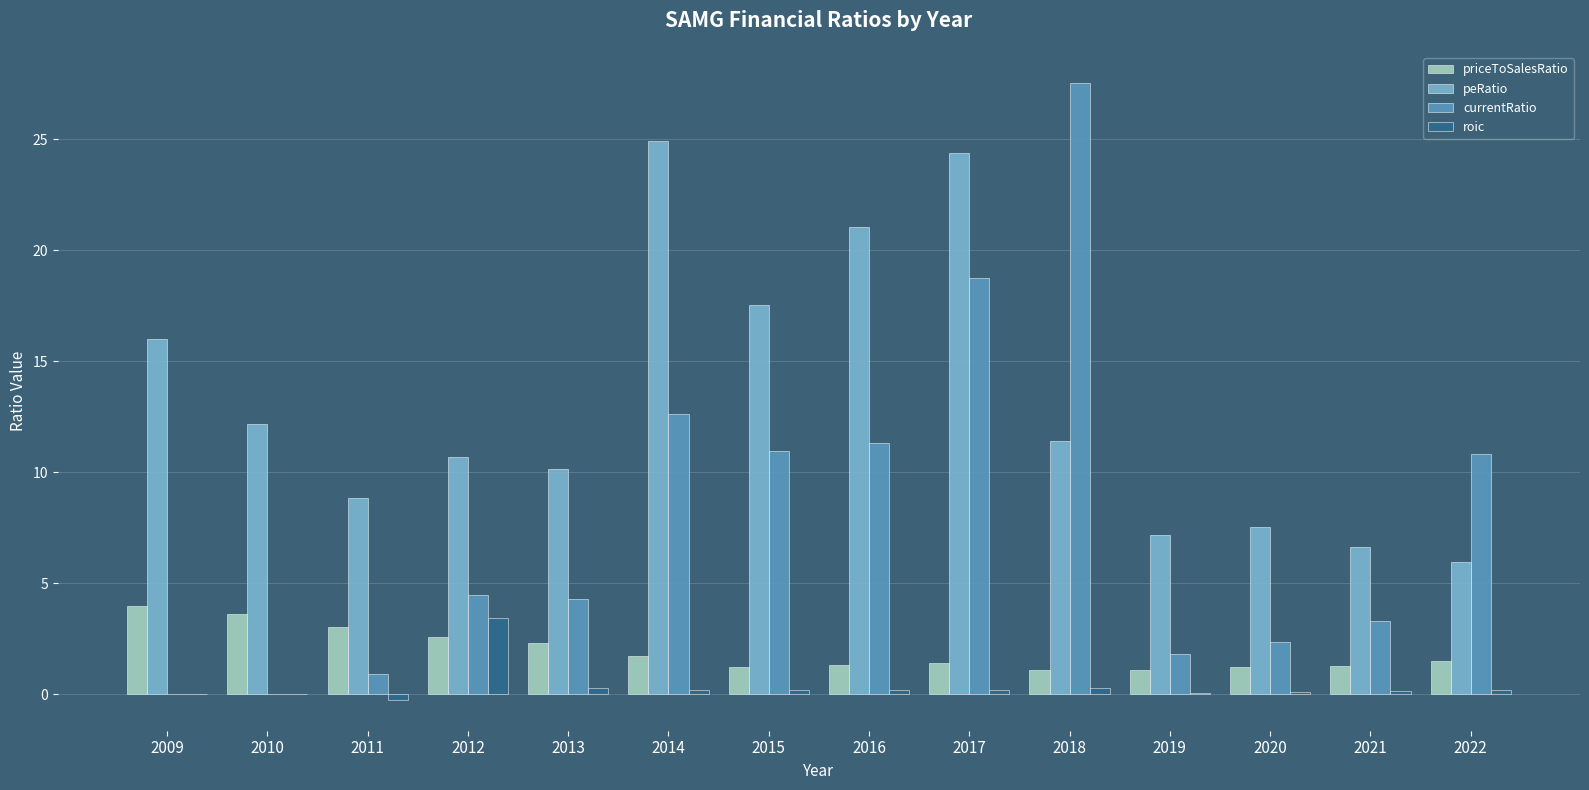

What are all the series names shown in the legend?

priceToSalesRatio, peRatio, currentRatio, roic